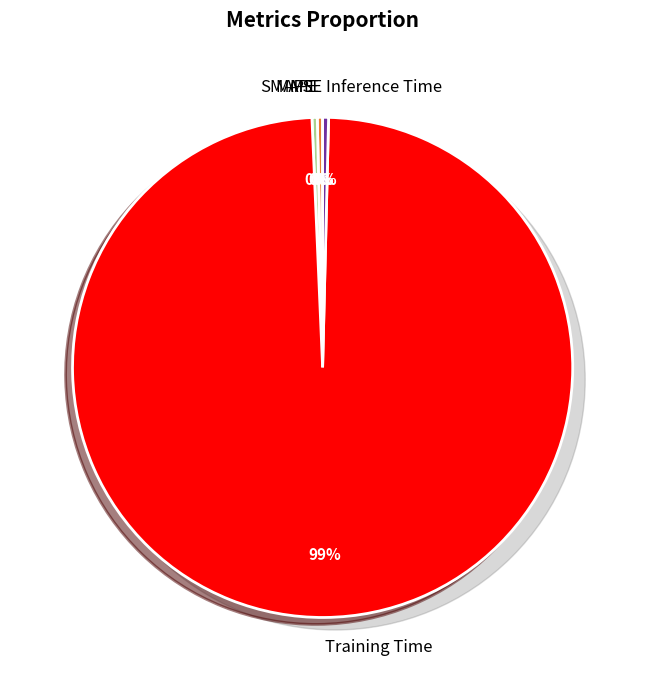

Which slice is the largest?

Training Time